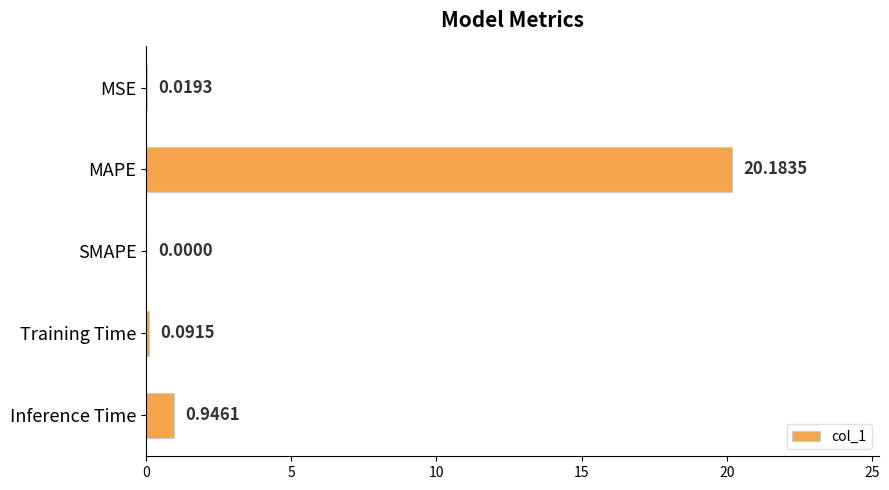

How many categories are shown in the chart?

5